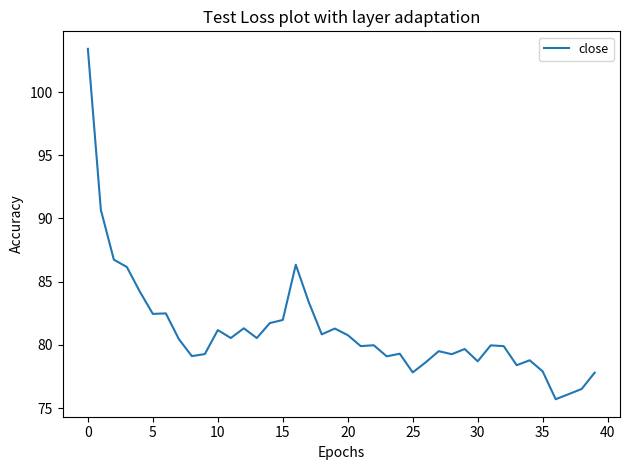

What is the greatest value displayed?

103.4